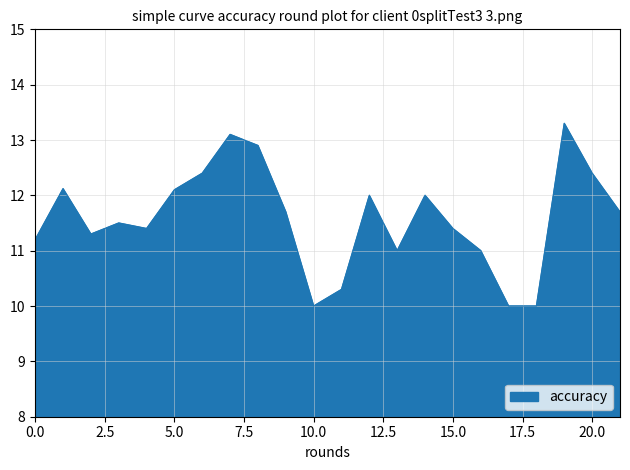

How many interior local peaks (higher than both neighbors) does the data have?

6